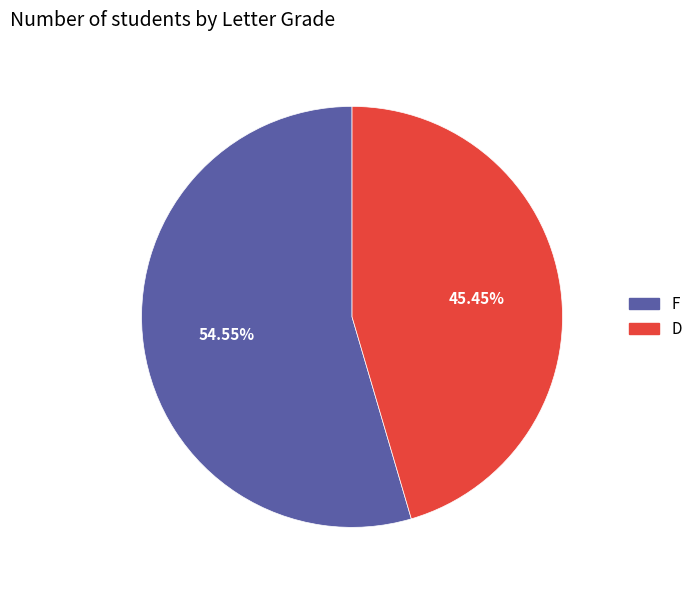

The D slice represents 51% of the pie. True or false?

False